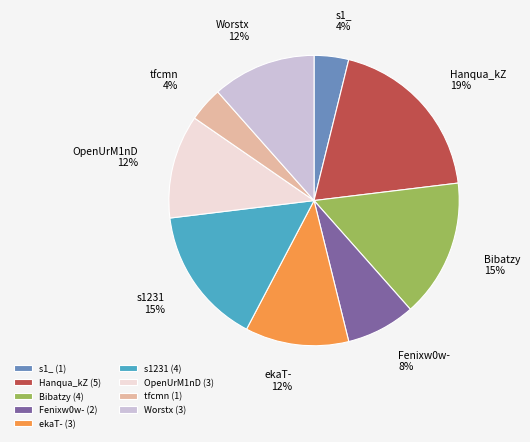

Count the number of slices in the pie.

9